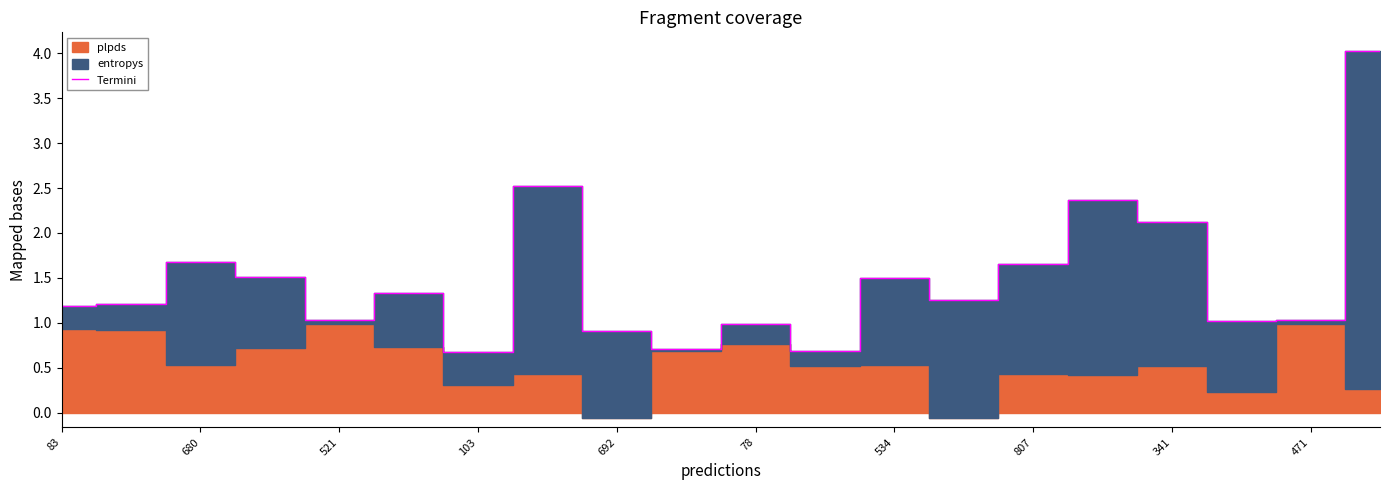

Where is Termini nearest to the value 2?

341